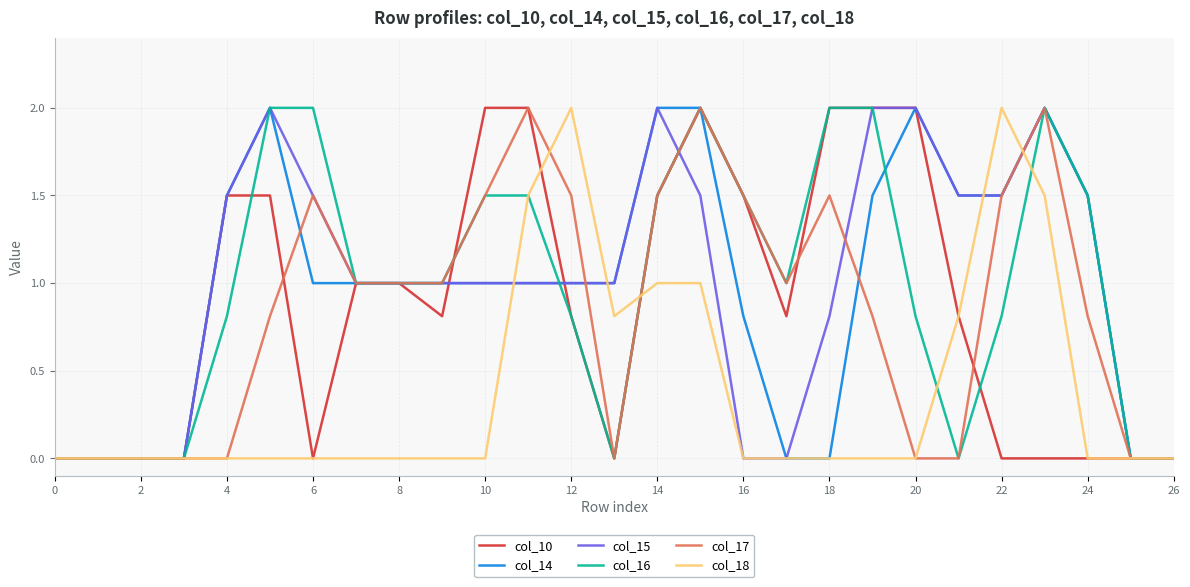

Reading left to right, what are all the values shown in this chart?

col_10: 0.0	0.0	0.0	0.0	1.5	1.5	0.0	1.0	1.0	0.8	2.0	2.0	0.8	0.0	1.5	2.0	1.5	0.8	2.0	2.0	2.0	0.8	0.0	0.0	0.0	0.0	0.0
col_14: 0.0	0.0	0.0	0.0	1.5	2.0	1.0	1.0	1.0	1.0	1.0	1.0	1.0	1.0	2.0	2.0	0.8	0.0	0.0	1.5	2.0	1.5	1.5	2.0	1.5	0.0	0.0
col_15: 0.0	0.0	0.0	0.0	1.5	2.0	1.5	1.0	1.0	1.0	1.0	1.0	1.0	1.0	2.0	1.5	0.0	0.0	0.8	2.0	2.0	1.5	1.5	2.0	1.5	0.0	0.0
col_16: 0.0	0.0	0.0	0.0	0.8	2.0	2.0	1.0	1.0	1.0	1.5	1.5	0.8	0.0	1.5	2.0	1.5	1.0	2.0	2.0	0.8	0.0	0.8	2.0	1.5	0.0	0.0
col_17: 0.0	0.0	0.0	0.0	0.0	0.8	1.5	1.0	1.0	1.0	1.5	2.0	1.5	0.0	1.5	2.0	1.5	1.0	1.5	0.8	0.0	0.0	1.5	2.0	0.8	0.0	0.0
col_18: 0.0	0.0	0.0	0.0	0.0	0.0	0.0	0.0	0.0	0.0	0.0	1.5	2.0	0.8	1.0	1.0	0.0	0.0	0.0	0.0	0.0	0.8	2.0	1.5	0.0	0.0	0.0